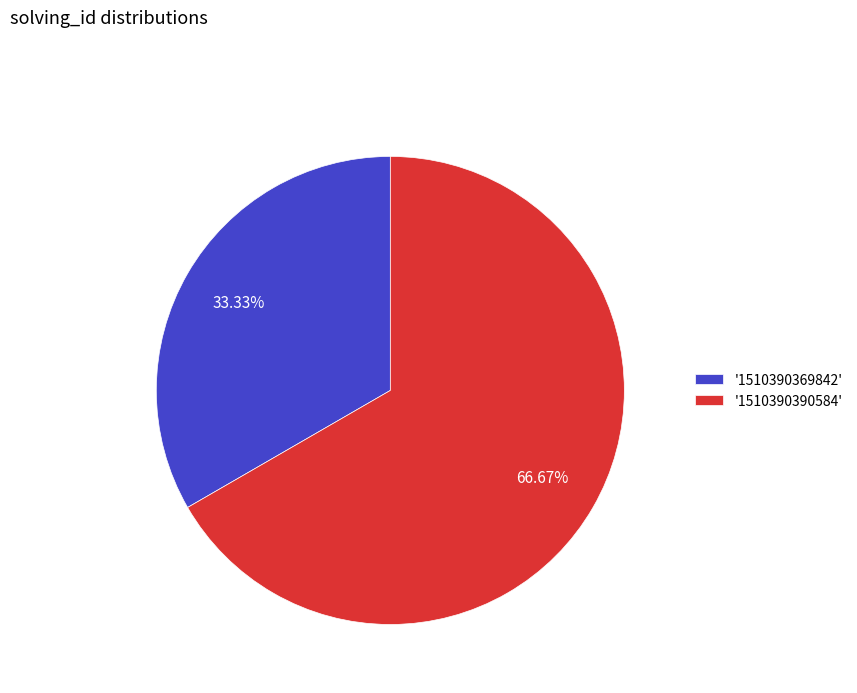

Rank the categories by value from highest to lowest.

'1510390390584', '1510390369842'